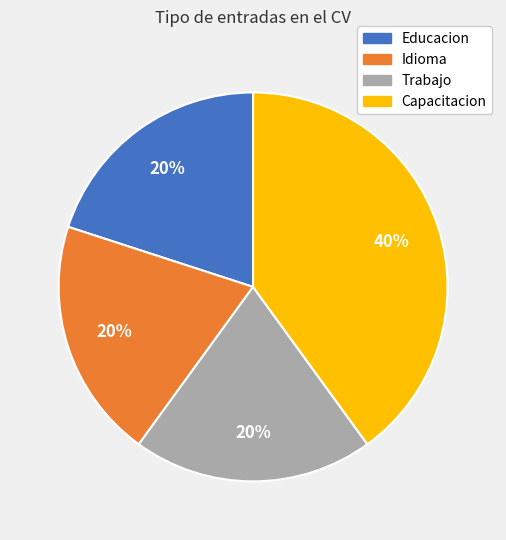

Is there any slice that represents more than half of the pie?

No